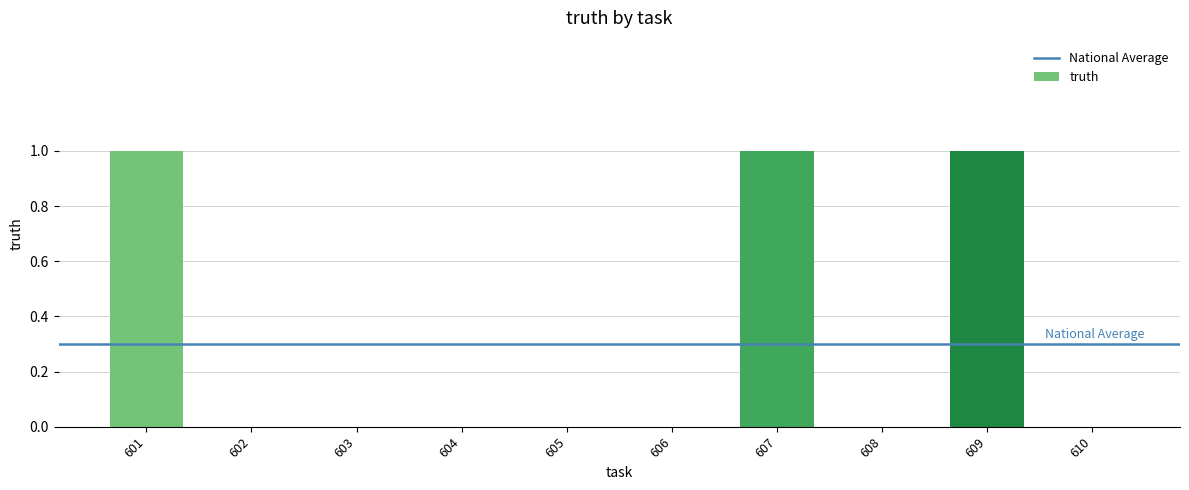

Which has a higher value, 601 or 602?

601